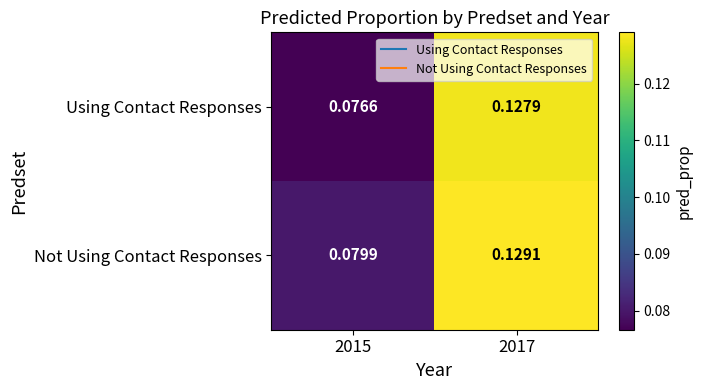

Which series has the largest total across all categories?

Not Using Contact Responses